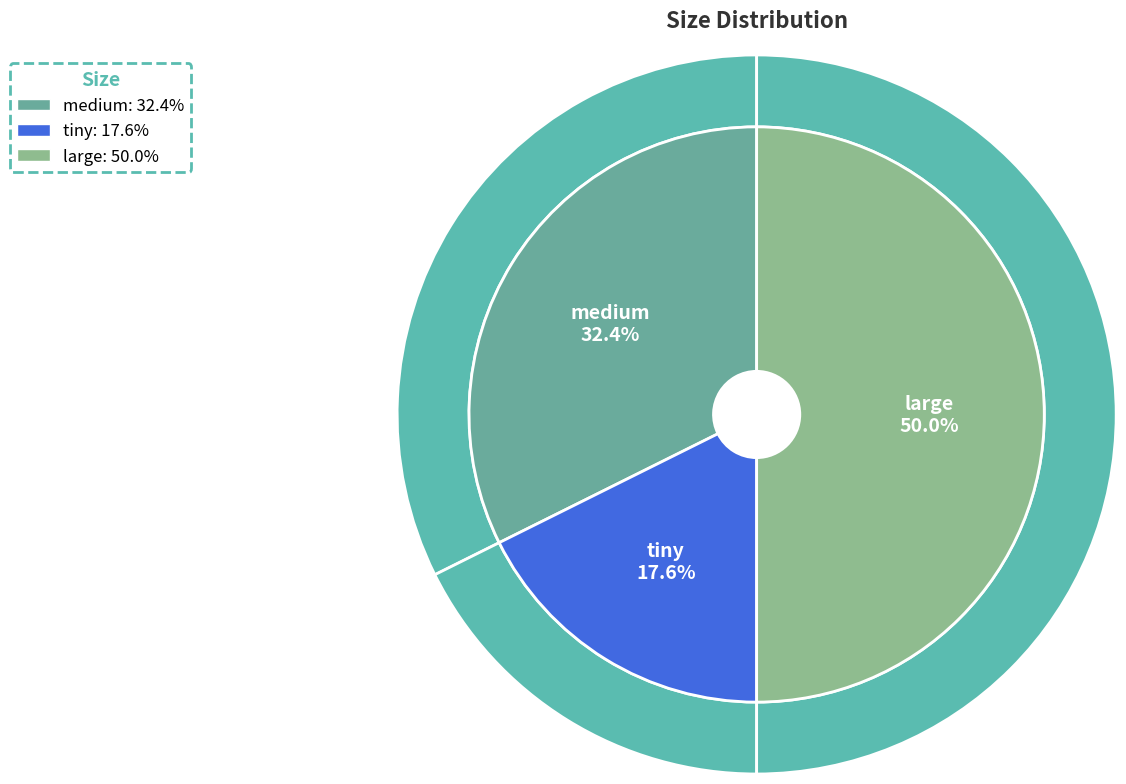

Is medium the majority of the pie?

No